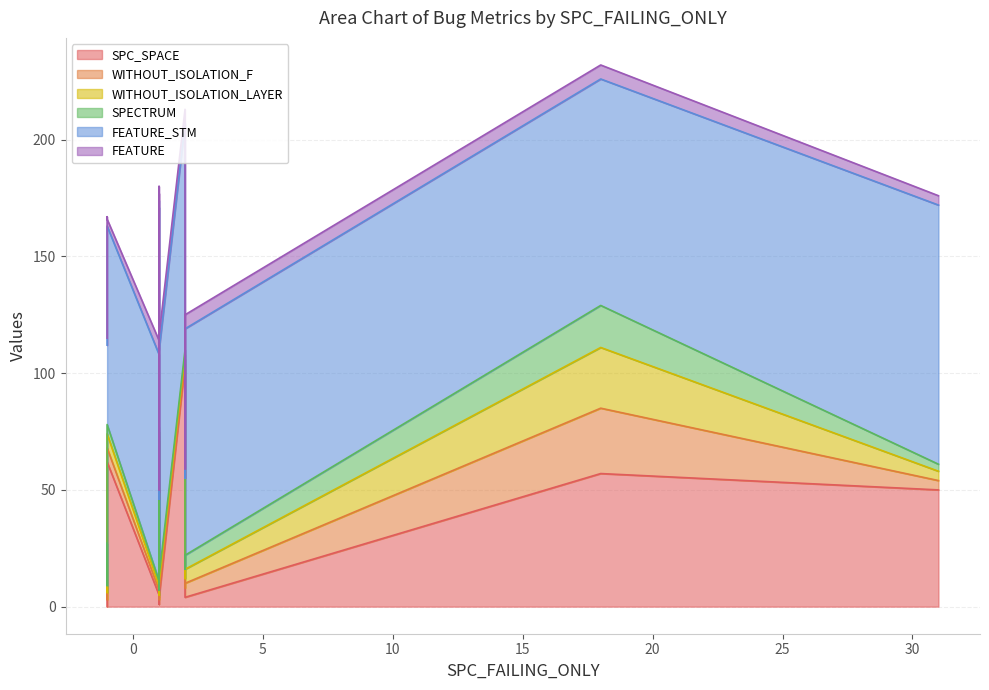

At which label does WITHOUT_ISOLATION_F reach its minimum?

1